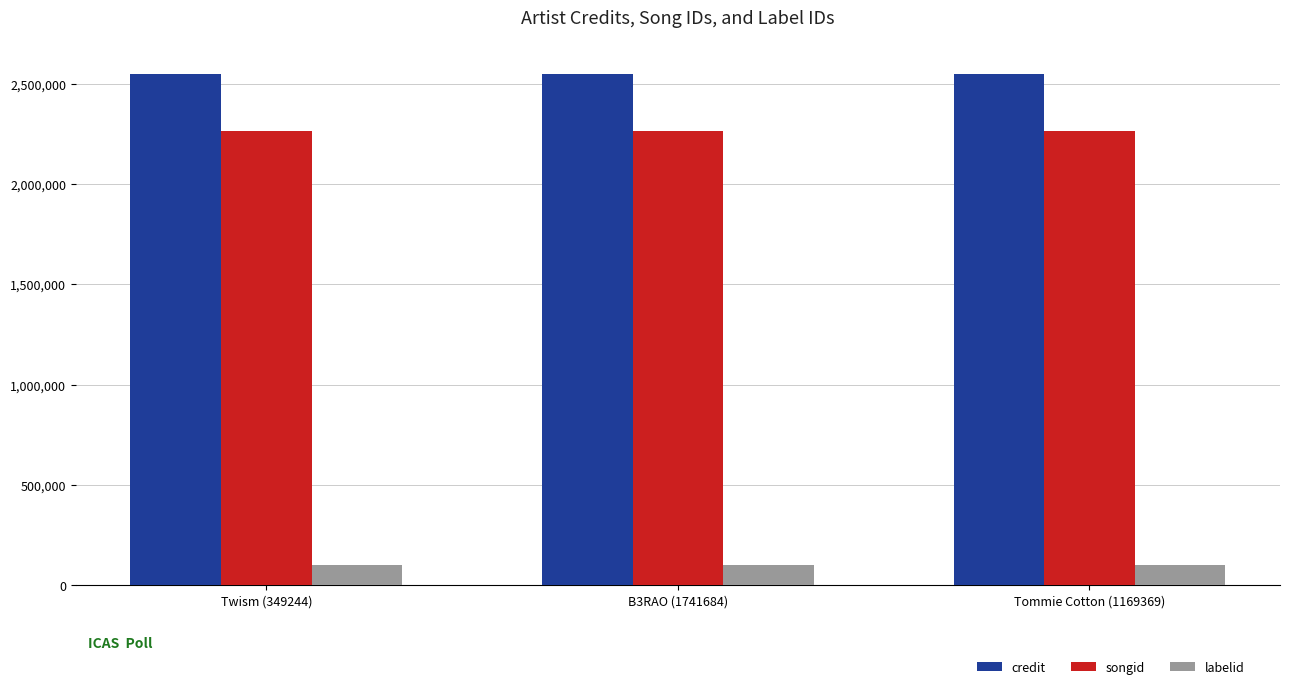

What position from the right is B3RAO (1741684)?

2